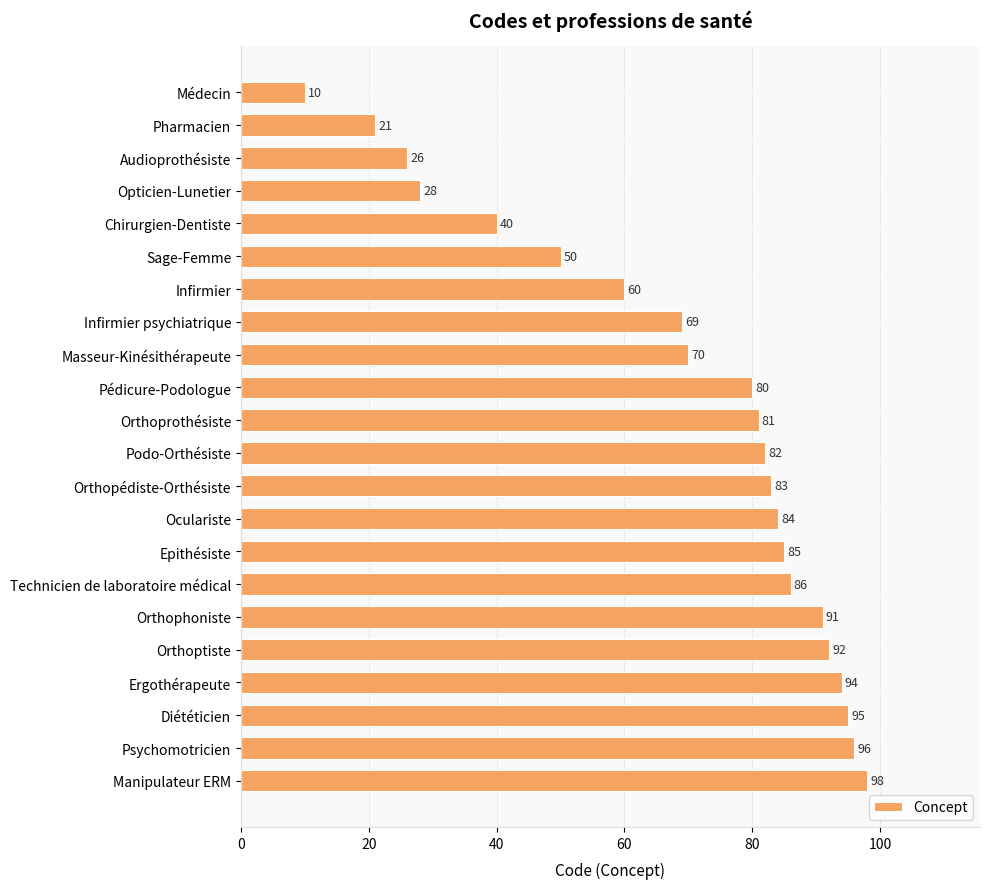

At which label is the value closest to 54?

Sage-Femme